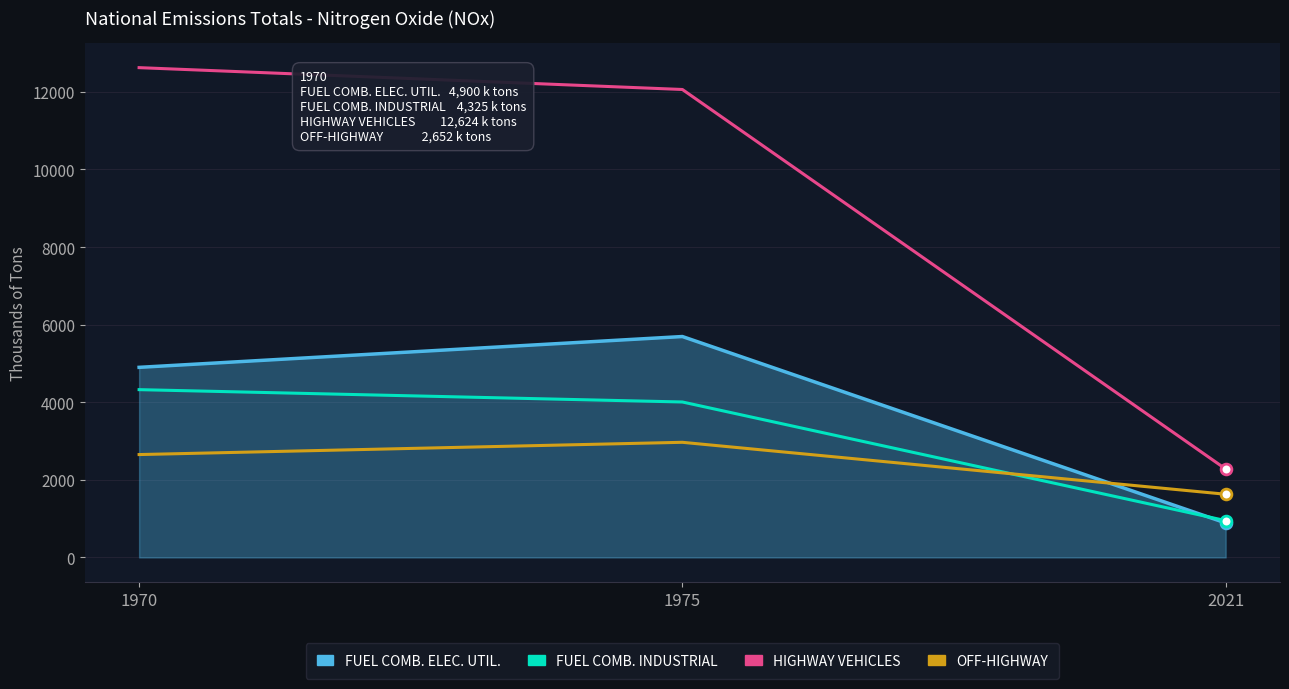

Is the value of FUEL COMB. INDUSTRIAL at 1970 greater than the value of FUEL COMB. ELEC. UTIL. at 2021?

Yes